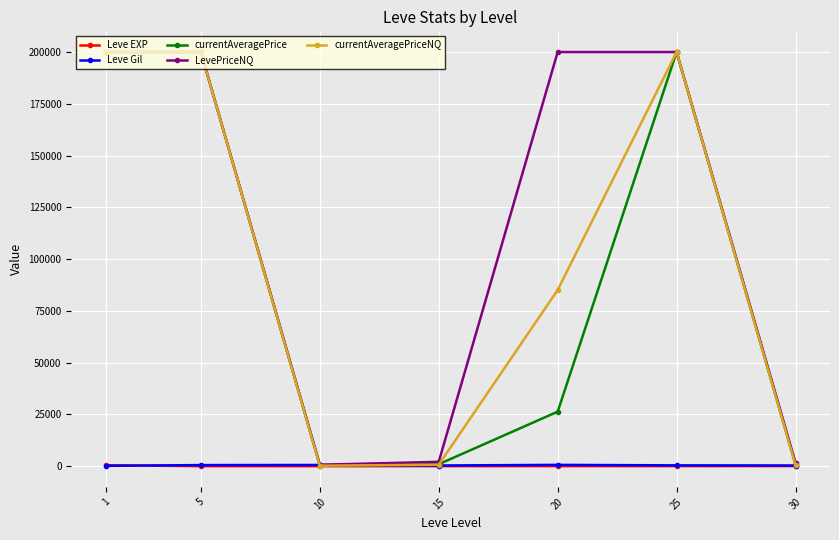

What is the lowest value of the Leve EXP series?

2.3